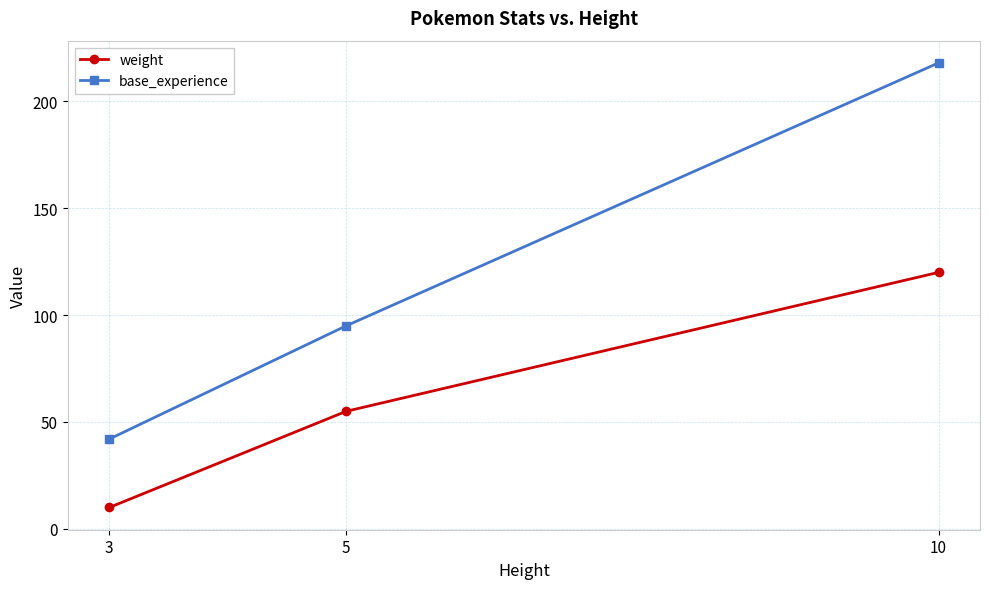

What is the average value of the weight series?

62